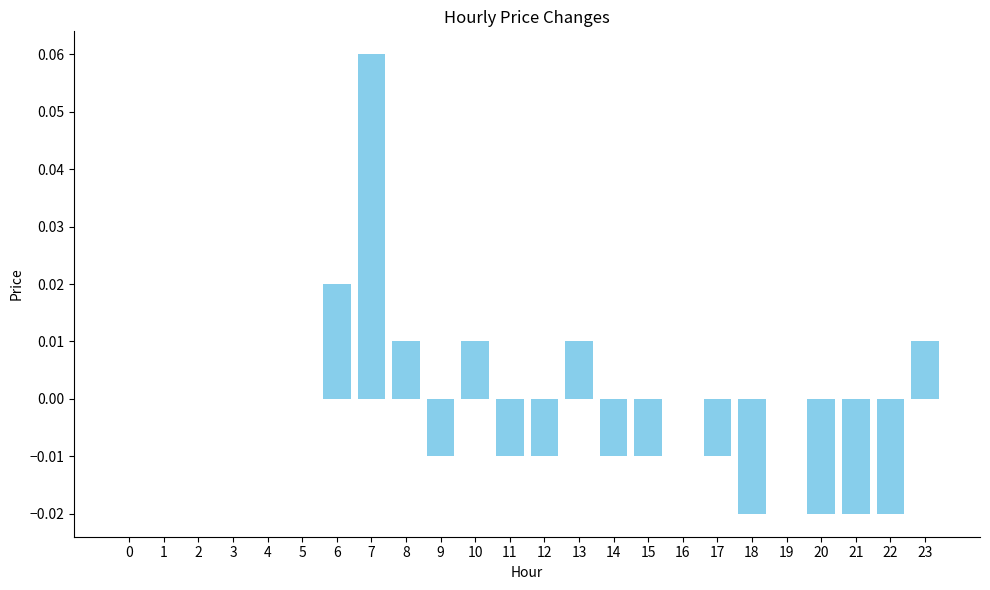

True or false: the data shows -0.0 at 12.

True